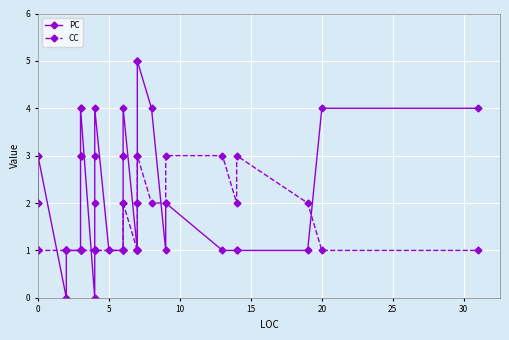

What is the difference between the maximum and minimum values in the PC series?

5